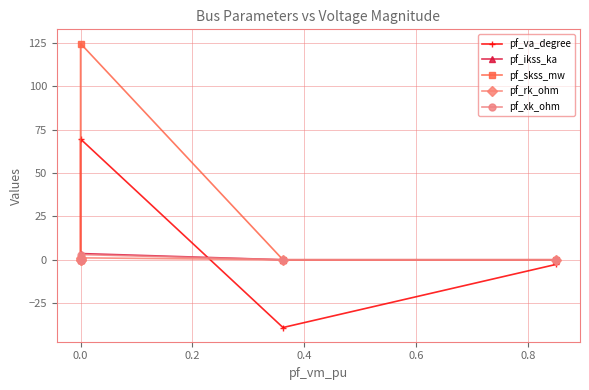

What is the minimum value shown in the chart?

-39.1